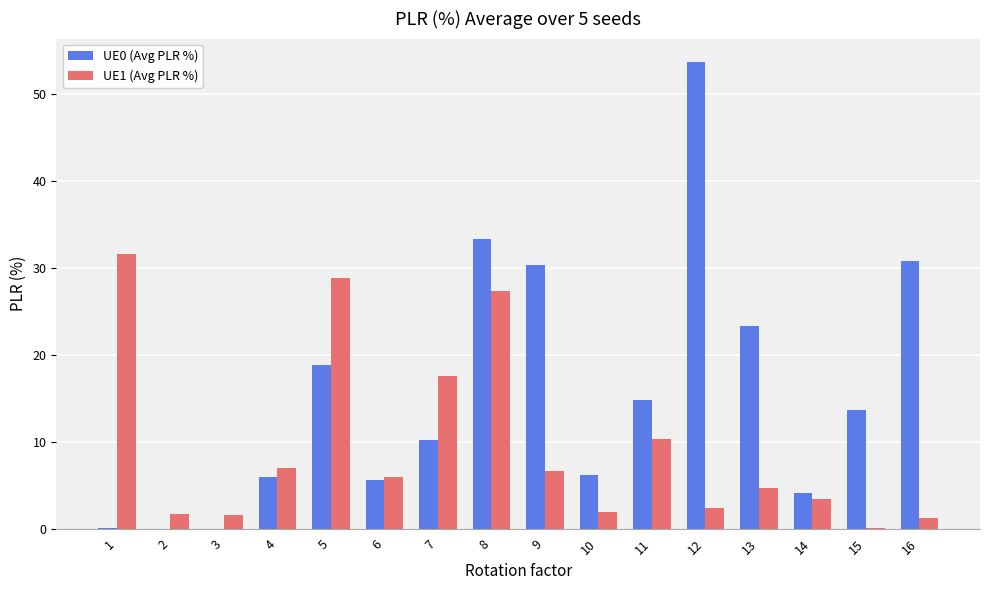

What is the total value across all series at 3?

1.5